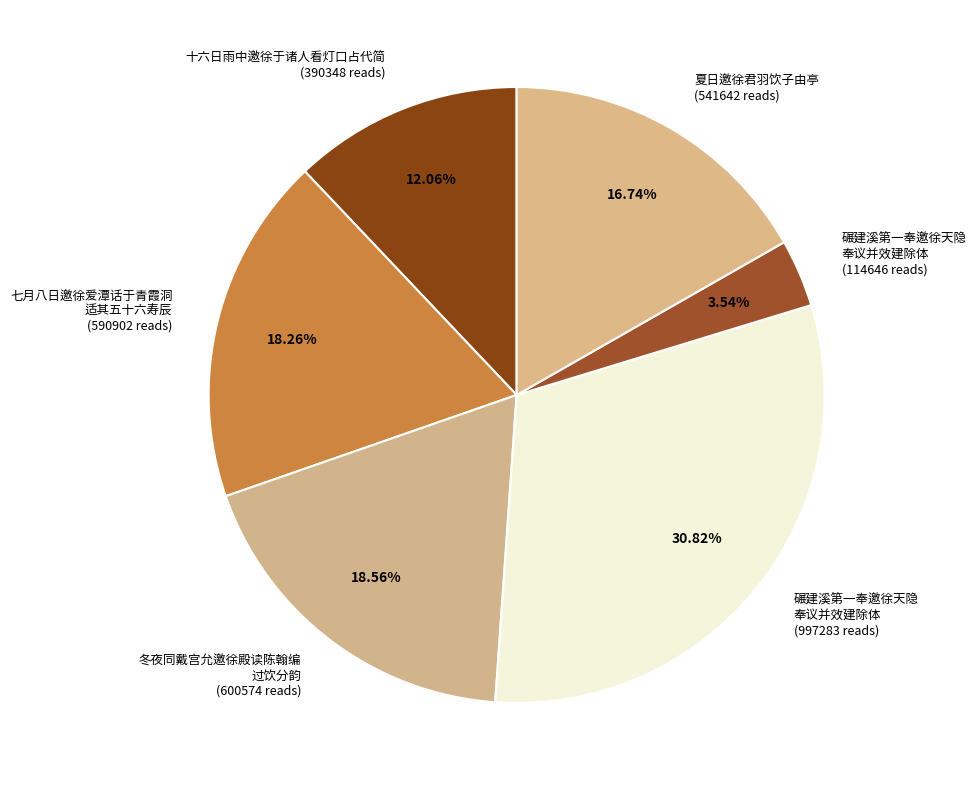

Is there a majority slice in this chart?

No